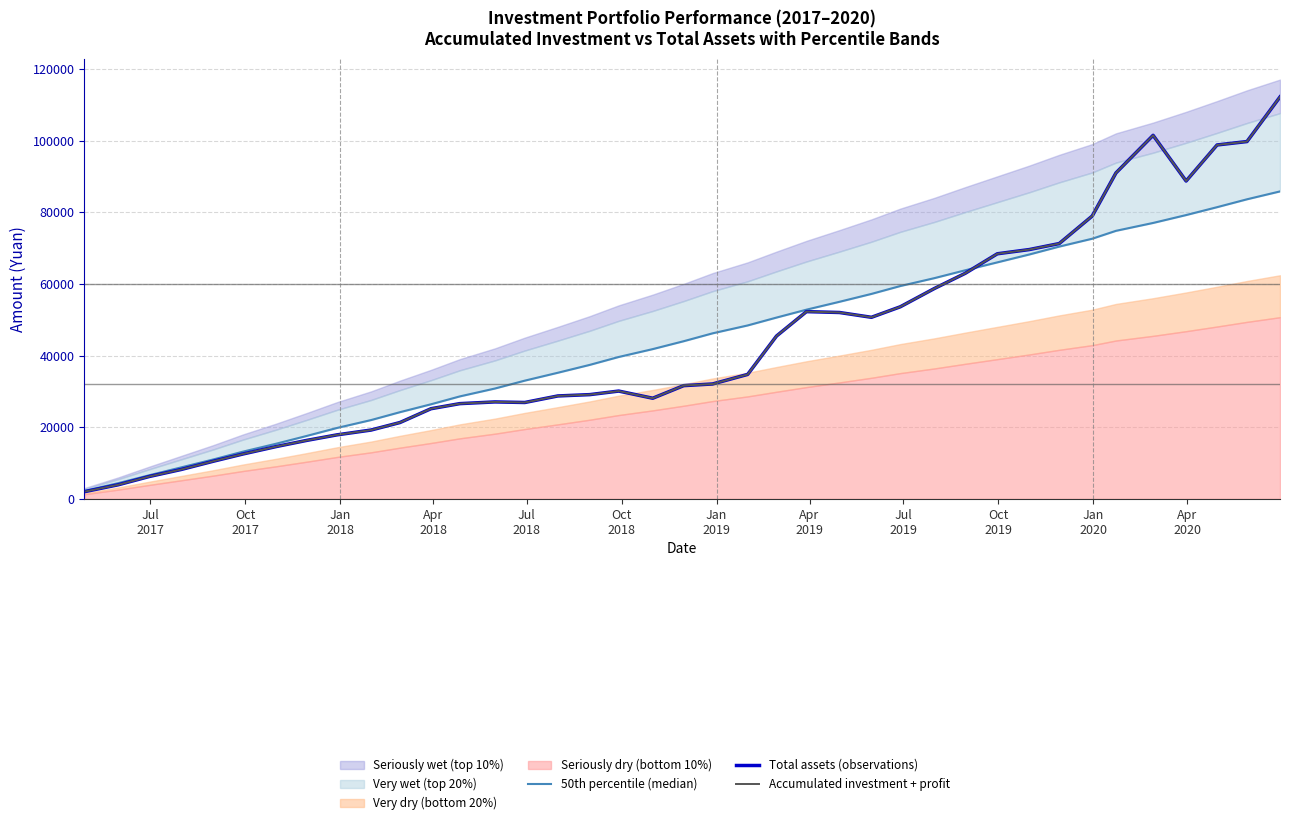

What is the difference between the maximum and minimum values in the Total assets (observations) series?

110163.2